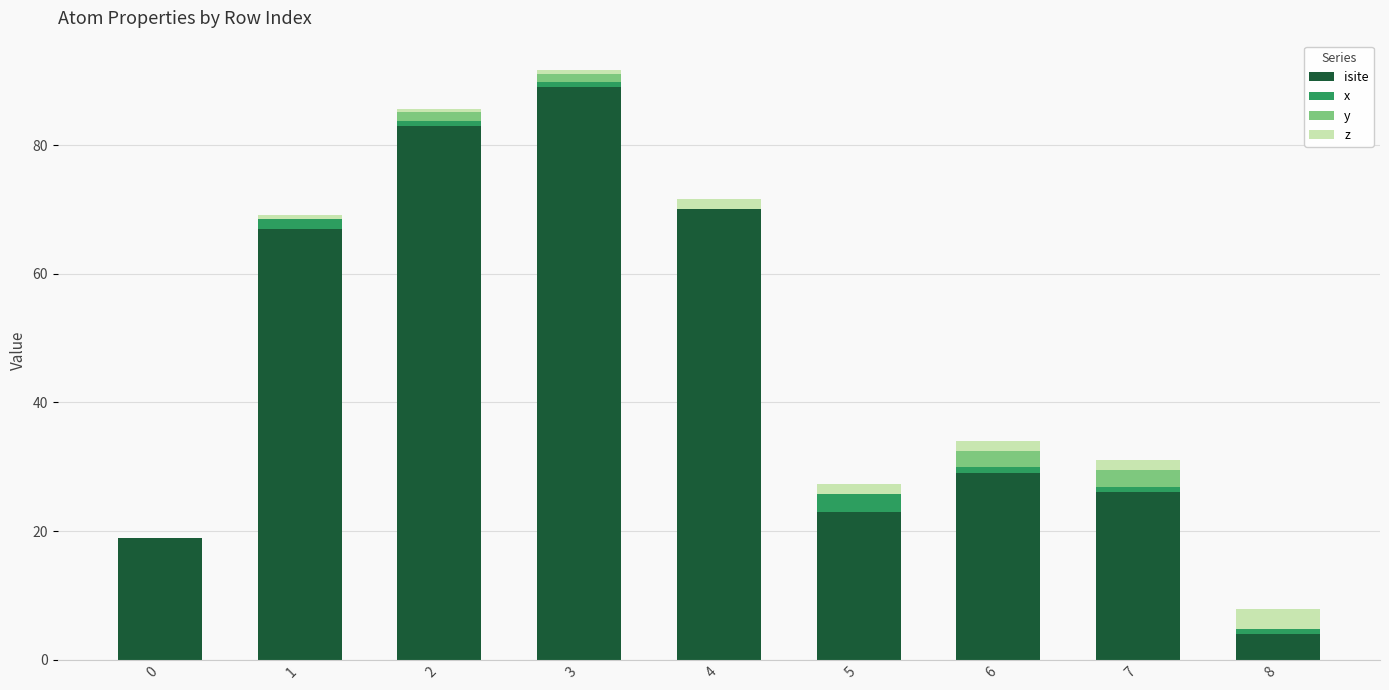

The value of isite at 3 is 116.3. True or false?

False